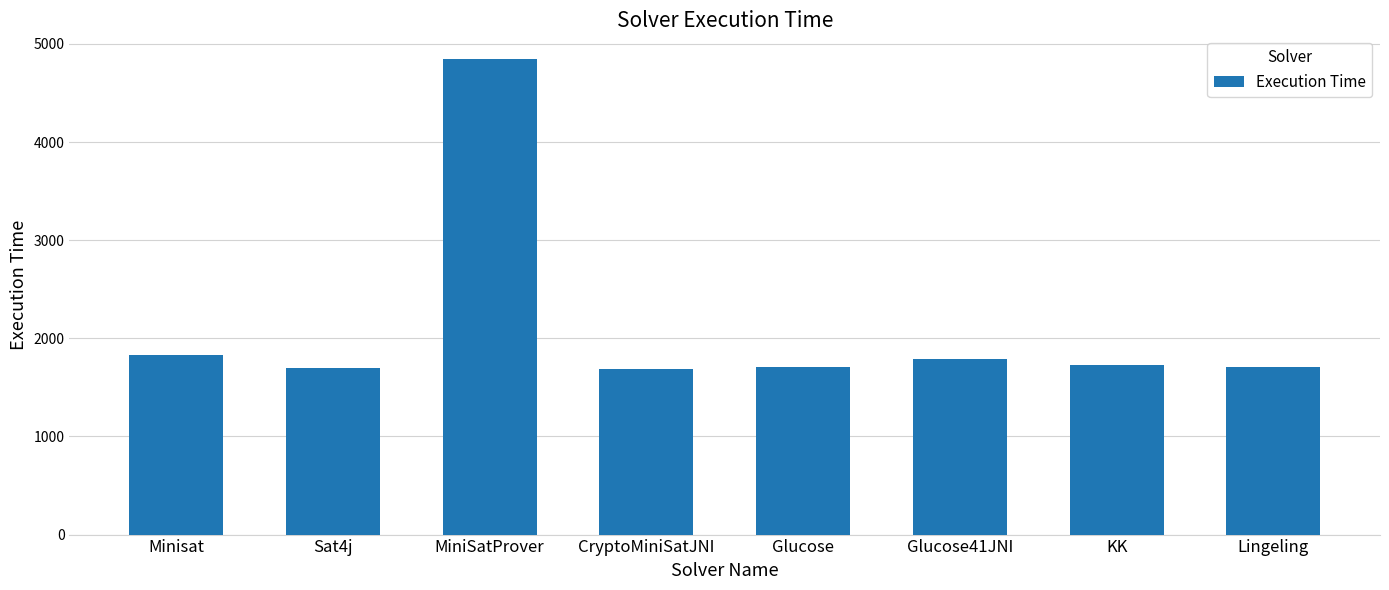

How many bars are there in total?

8